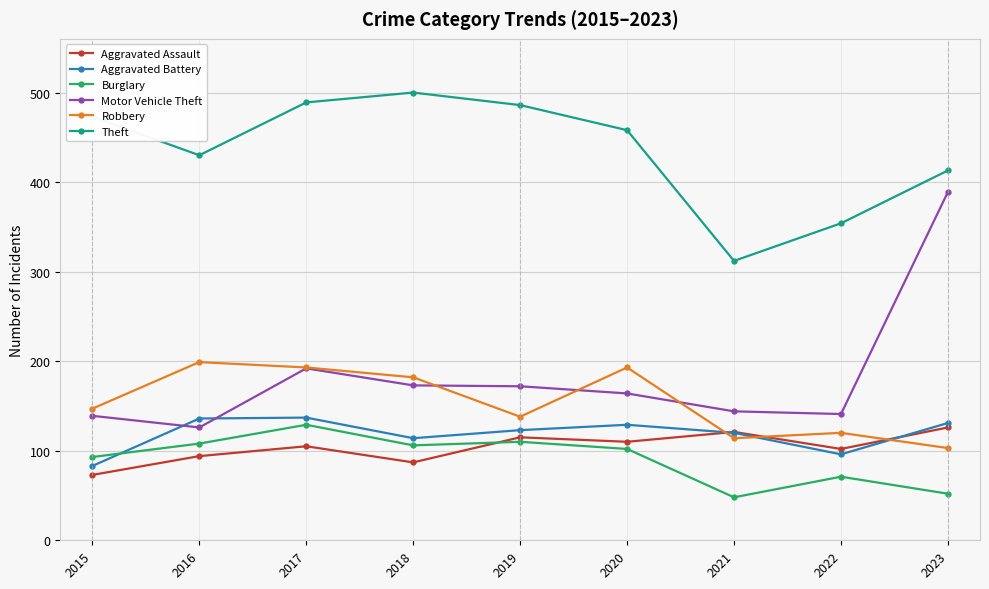

What is the total value across all series at 2017?

1245